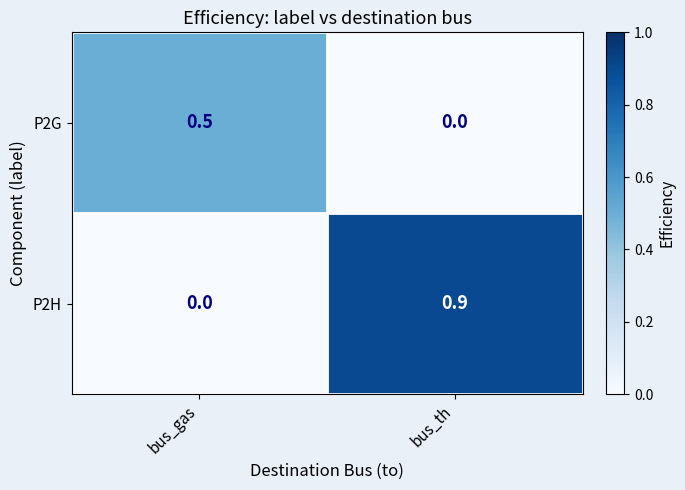

Which series has the largest total across all categories?

P2H